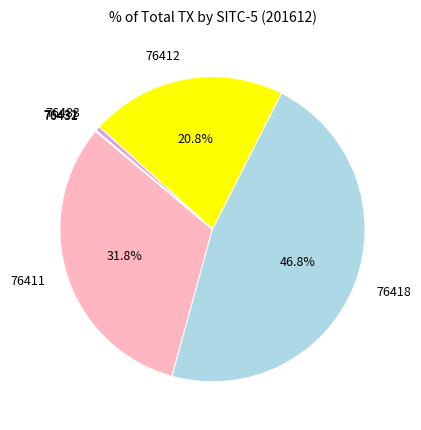

Which slice is the largest?

76418